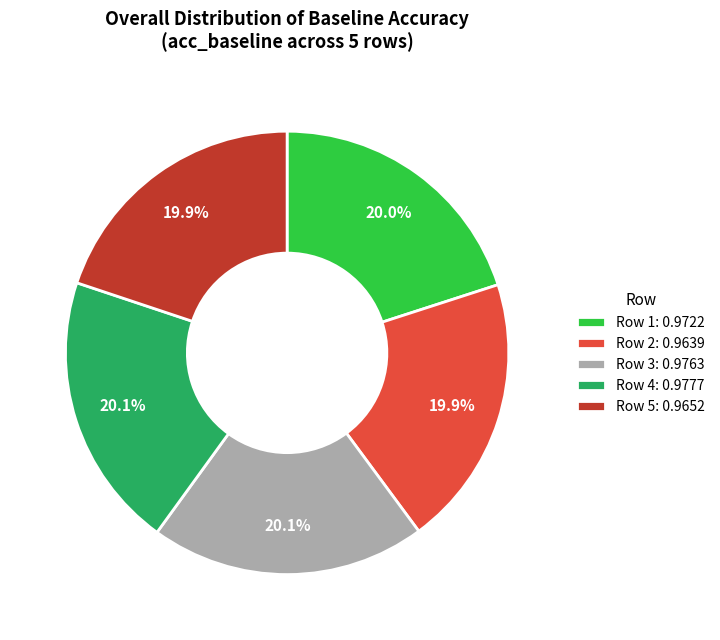

Do Row 5 and Row 1 together represent more than half of the pie?

No